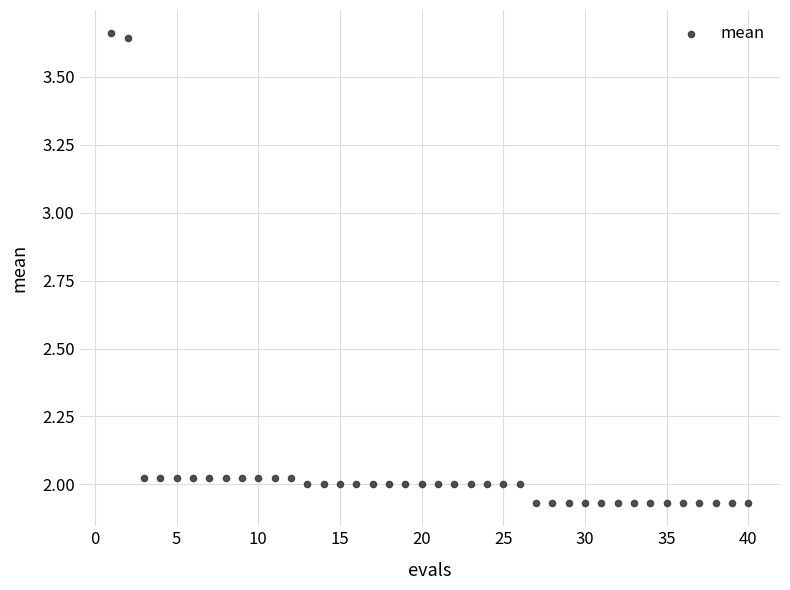

What is the range of Y values (max minus min)?

1.7